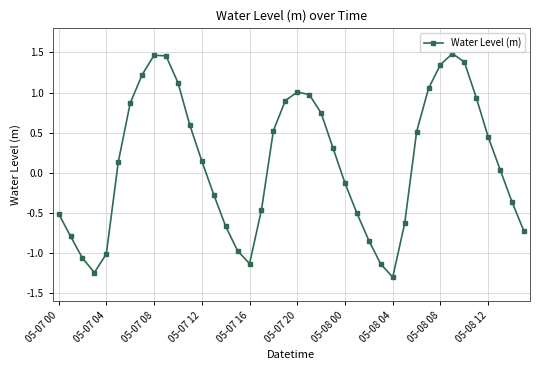

How many points are lower than both their immediate neighbors (excluding endpoints)?

3